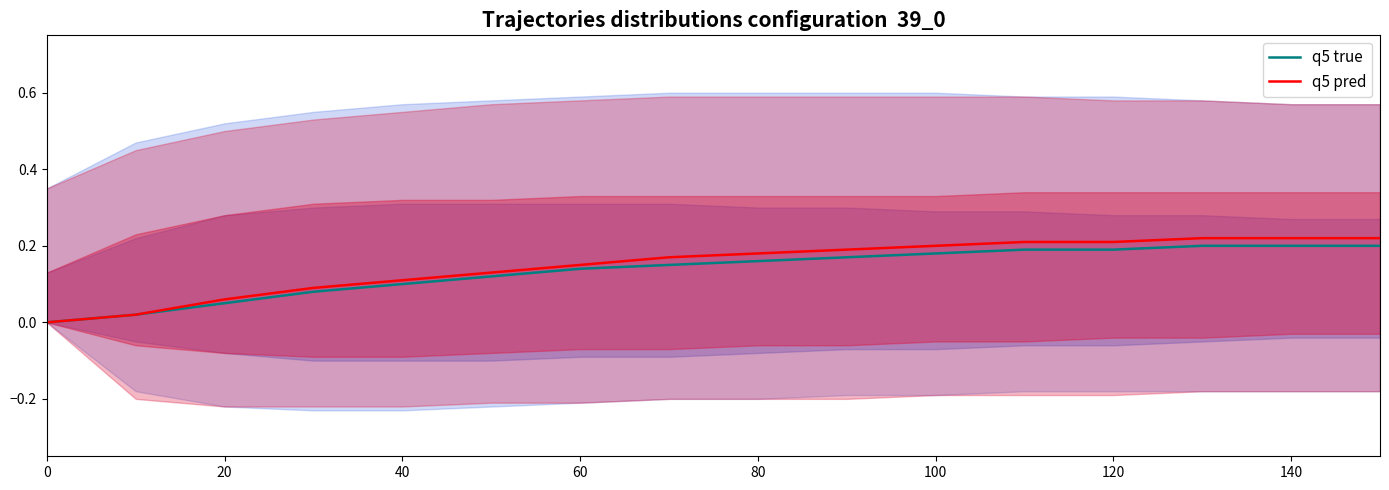

Which series has the largest range (max minus min)?

q5 pred